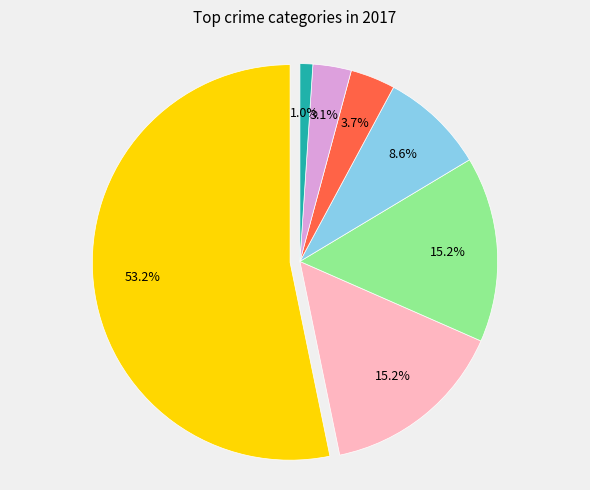

Count the number of slices in the pie.

7